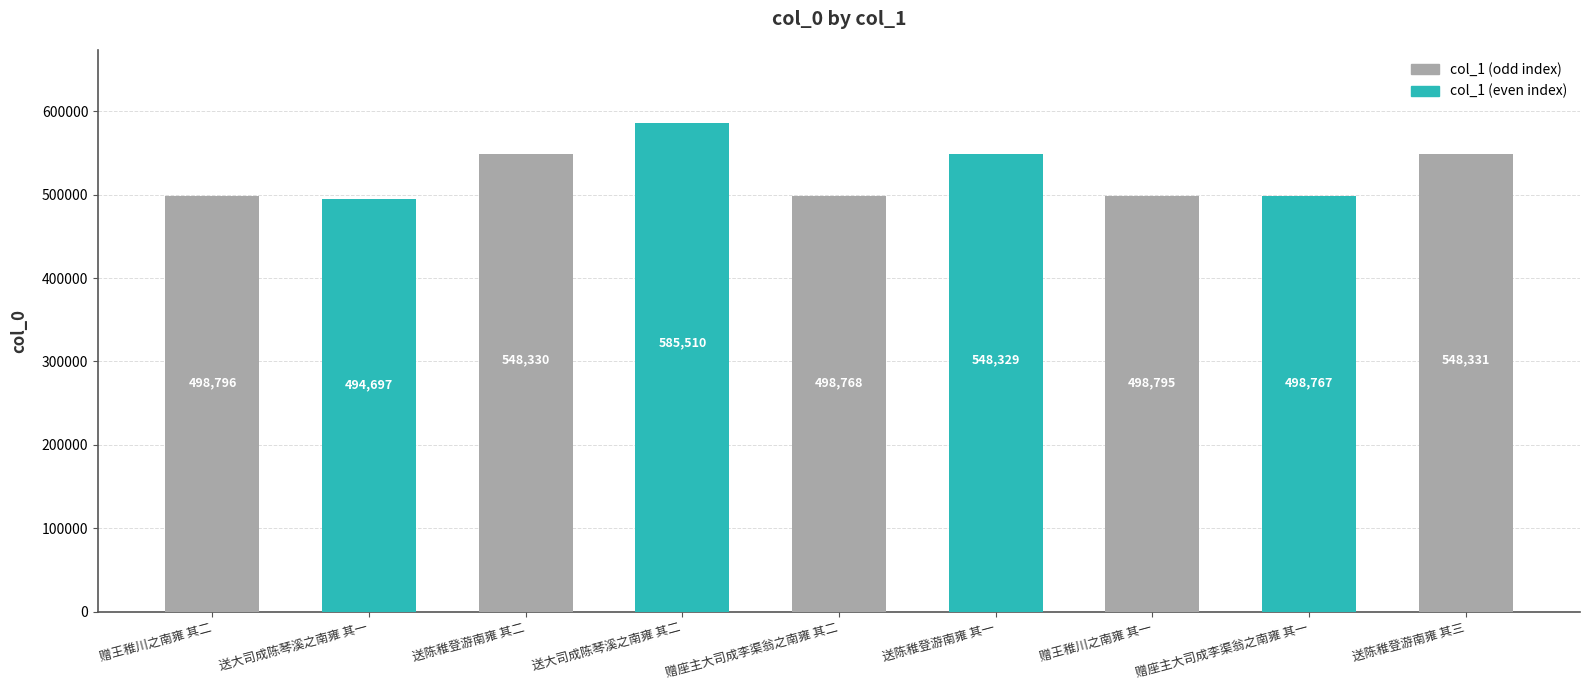

List the labels in order of value, largest first.

送大司成陈琴溪之南雍 其二, 送陈稚登游南雍 其三, 送陈稚登游南雍 其二, 送陈稚登游南雍 其一, 赠王稚川之南雍 其二, 赠王稚川之南雍 其一, 赠座主大司成李渠翁之南雍 其二, 赠座主大司成李渠翁之南雍 其一, 送大司成陈琴溪之南雍 其一